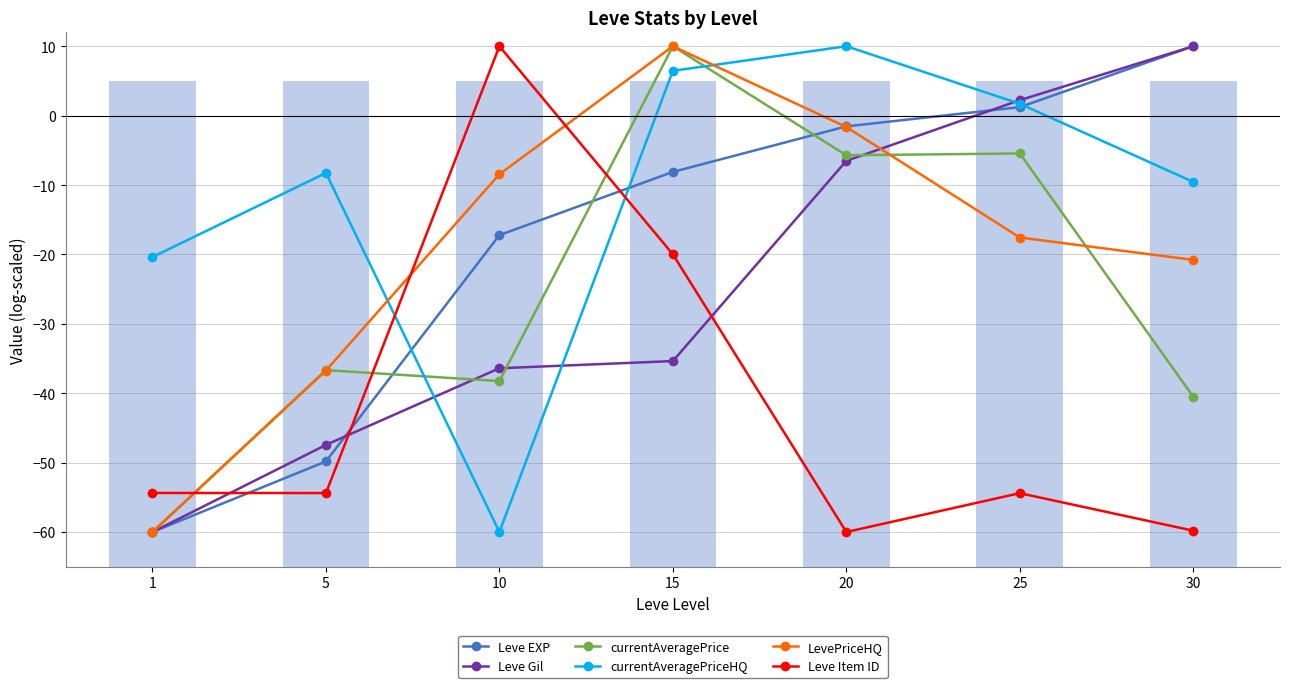

How many positive values does the Leve Gil series have?

2